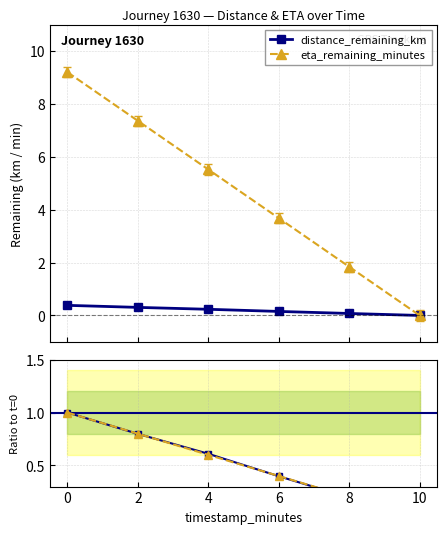

How many data points does each series have?

6